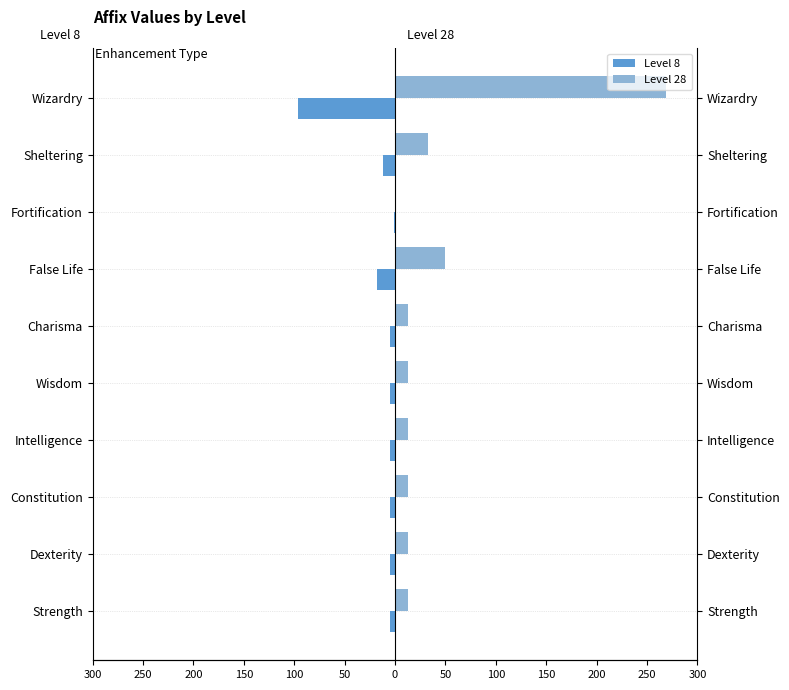

Reading left to right, list all the values displayed in this chart.

Level 8: -5.0	-5.0	-5.0	-5.0	-5.0	-5.0	-18.0	-0.7	-12.0	-96.0
Level 28: 13.0	13.0	13.0	13.0	13.0	13.0	50.0	1.4	33.0	269.0